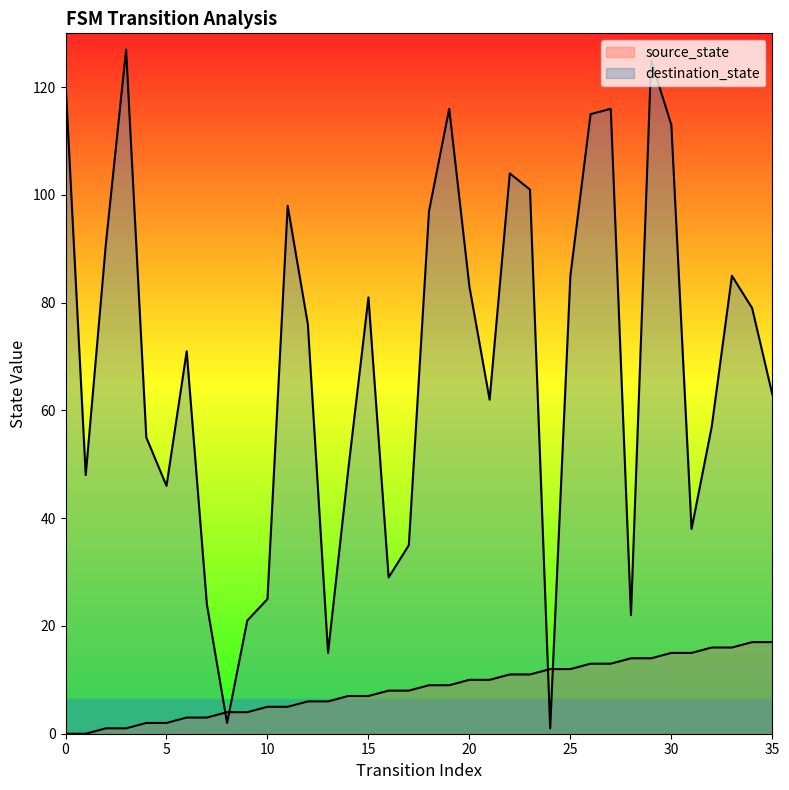

What is the average value of the destination_state series?

69